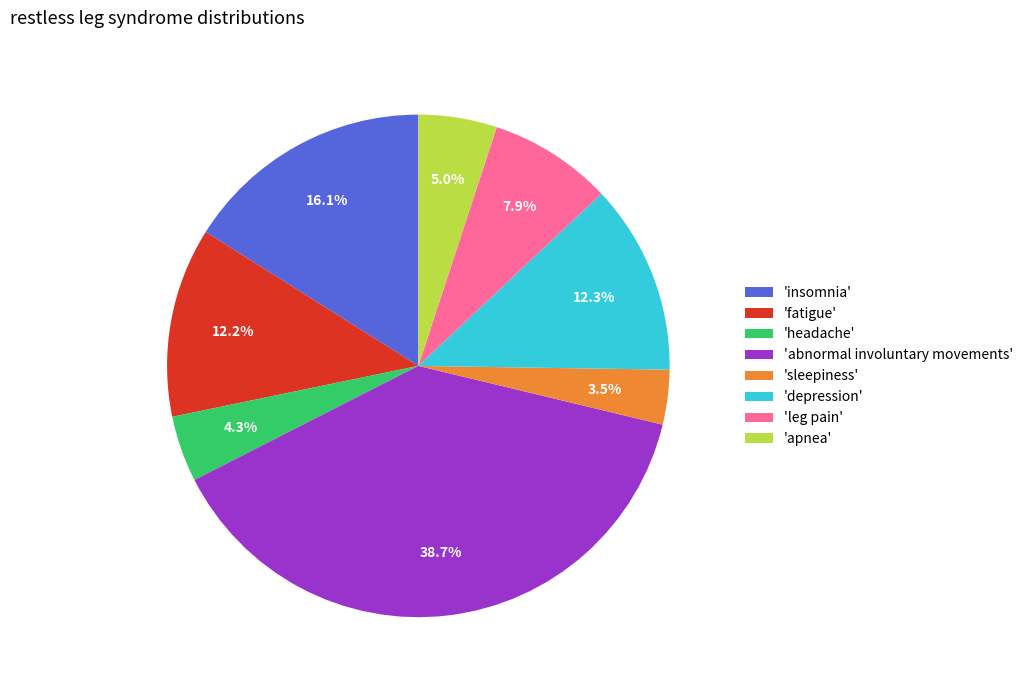

Which slice is the smallest?

'sleepiness'